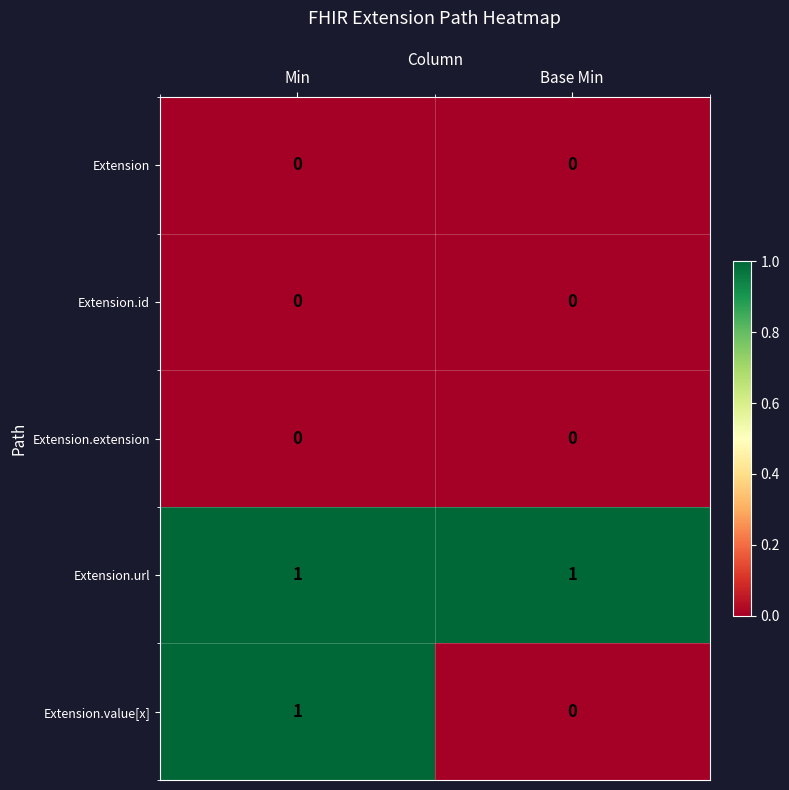

At which category is the sum across all series the highest?

Min